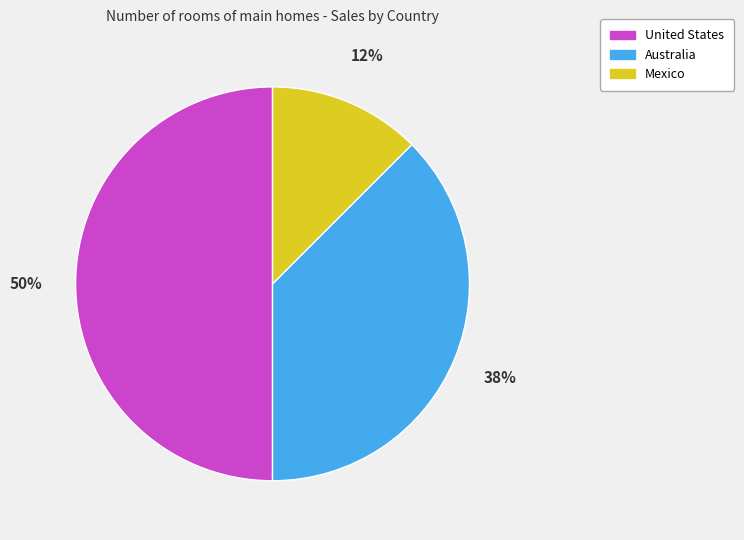

How many segments does this pie chart have?

3